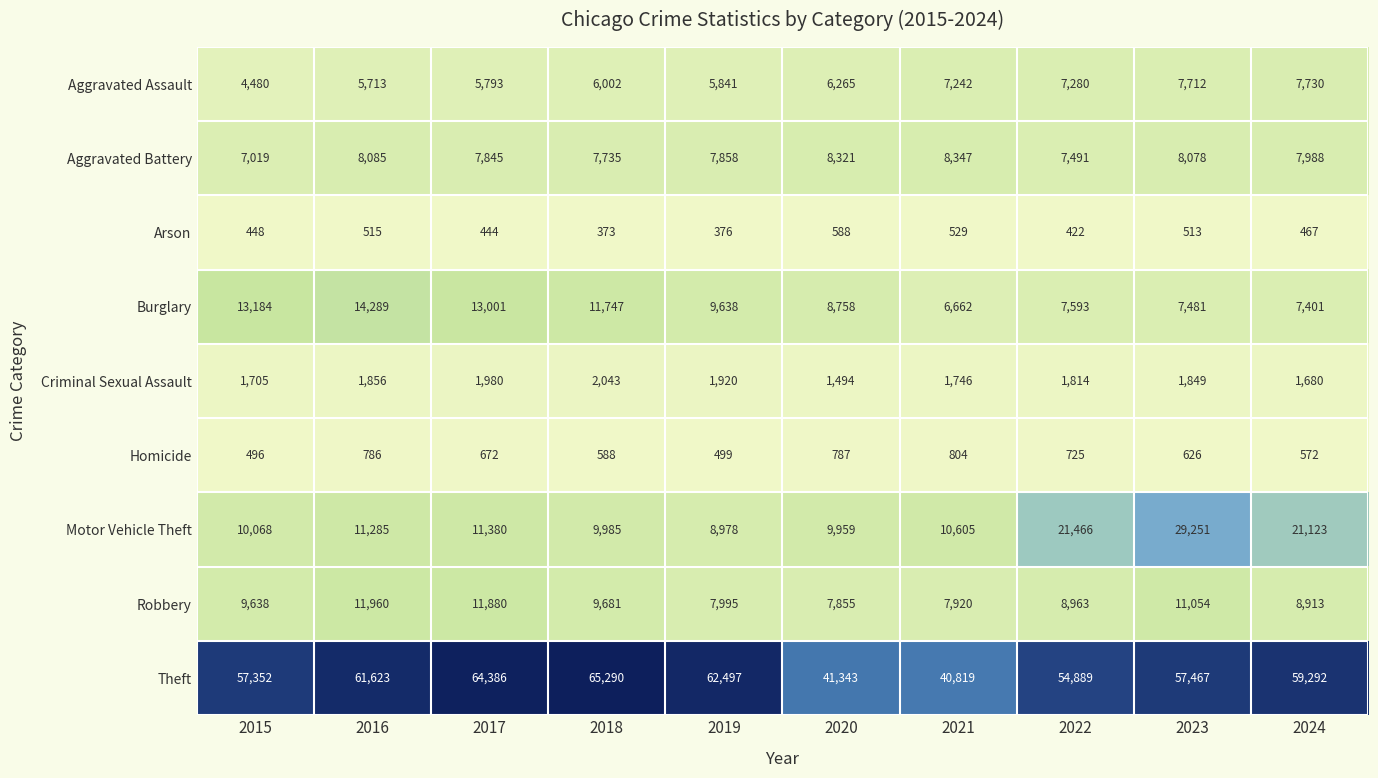

What is the difference between the highest and lowest values at 2022?

54467